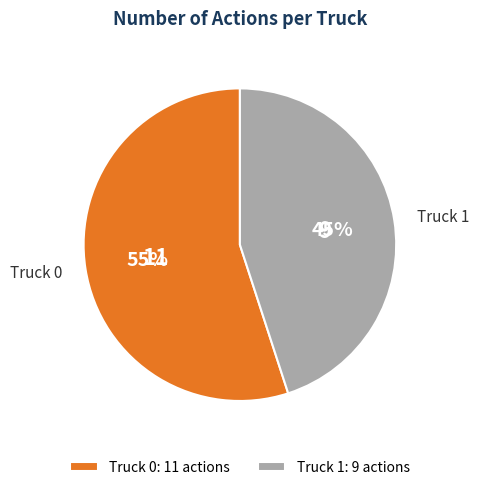

Is it true that Truck 1 is 45% of the pie?

True